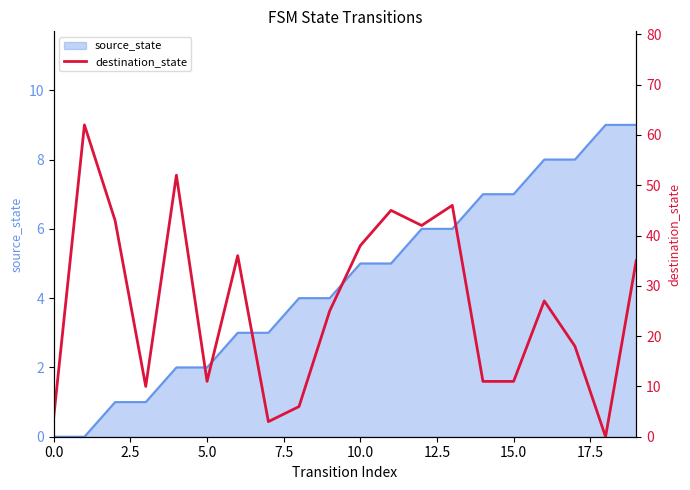

In destination_state, how many points are lower than both neighbors (excluding endpoints)?

5